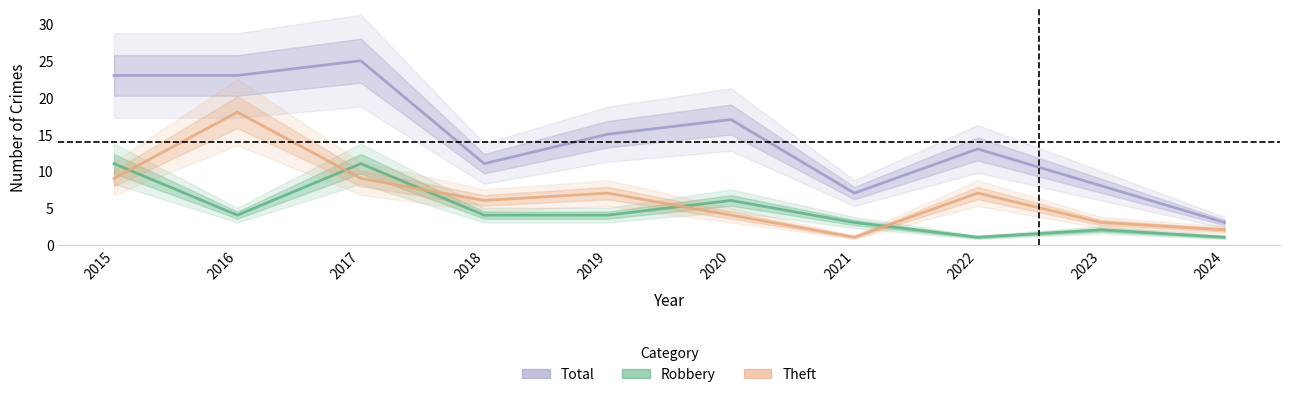

Where does the Total series first go above 15?

2015